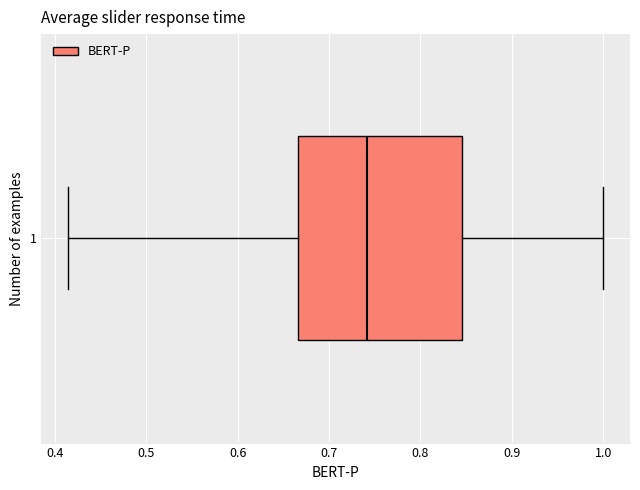

Transcribe this box plot: give where the median line is, the range the box spans, and where the two whiskers end, as read against the x-axis. The values are not printed on the chart, so give them approximately, as read against the axis.

median 0.74, box 0.67 to 0.85, whiskers 0.41 to 1.00